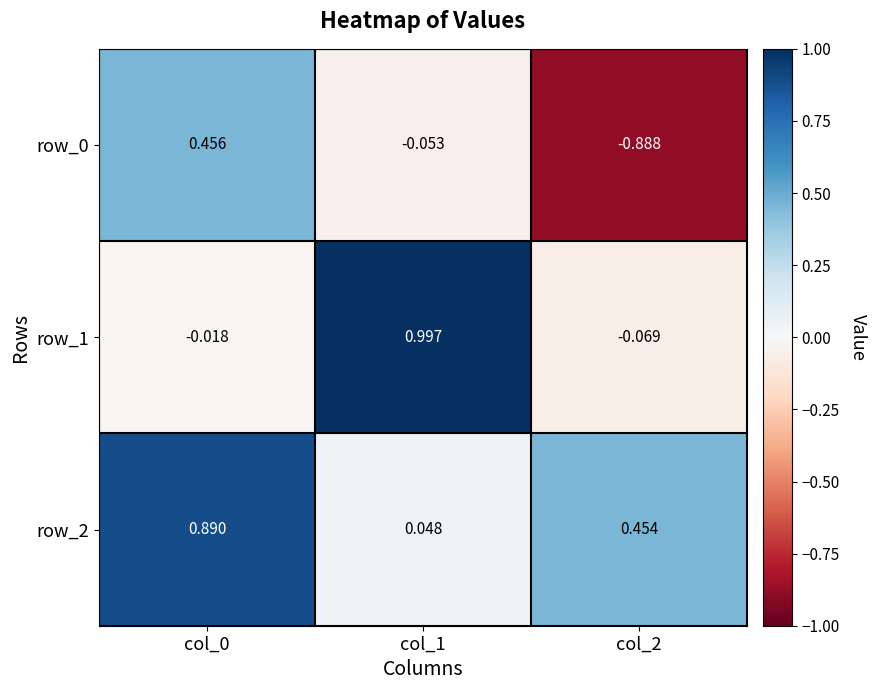

Is the value of row_0 at col_0 greater than the value of row_2 at col_1?

Yes